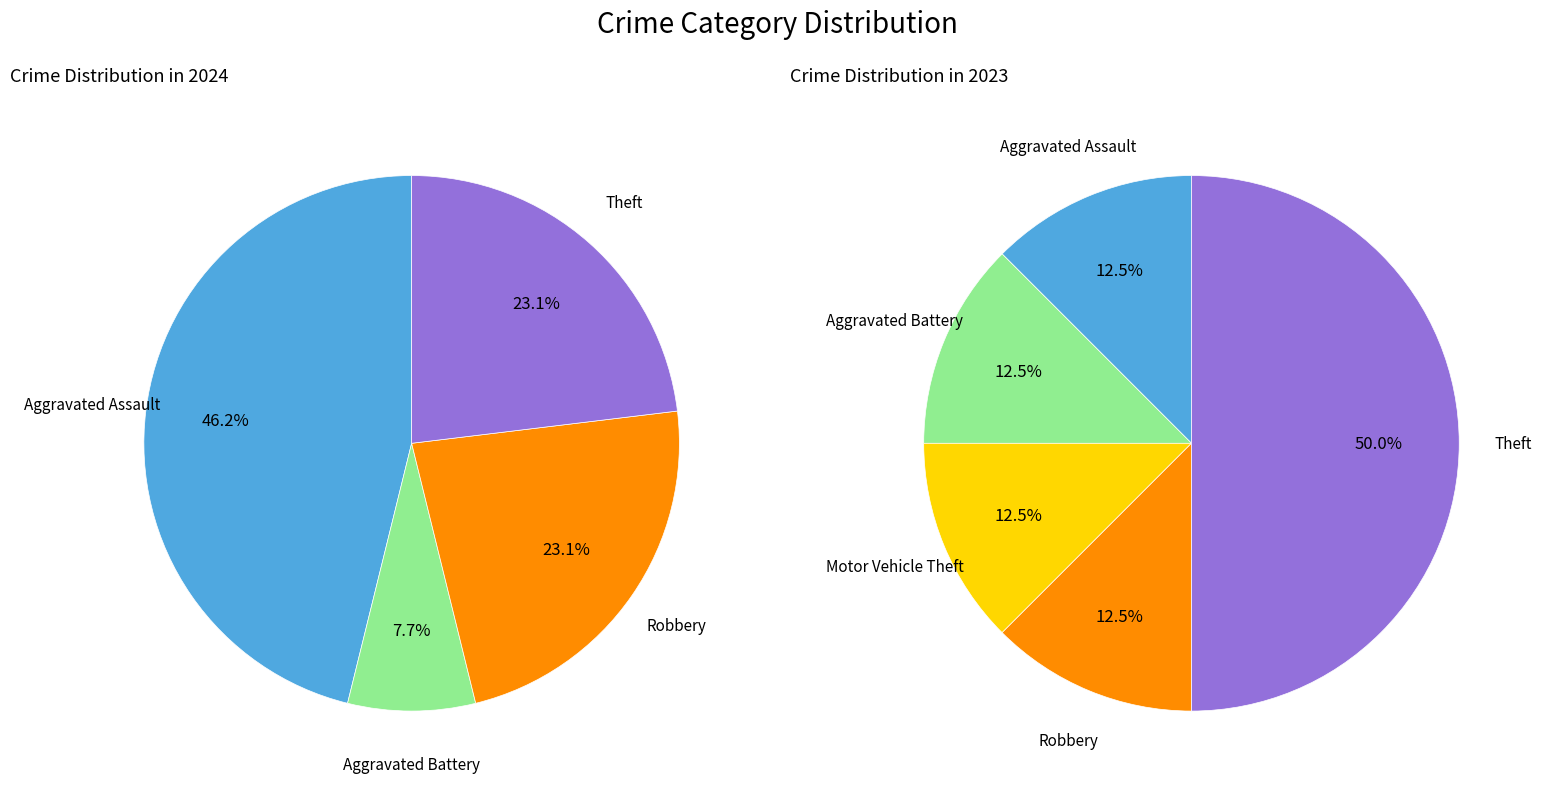

To the nearest percent, what percentage of the pie is values_2024?

46%